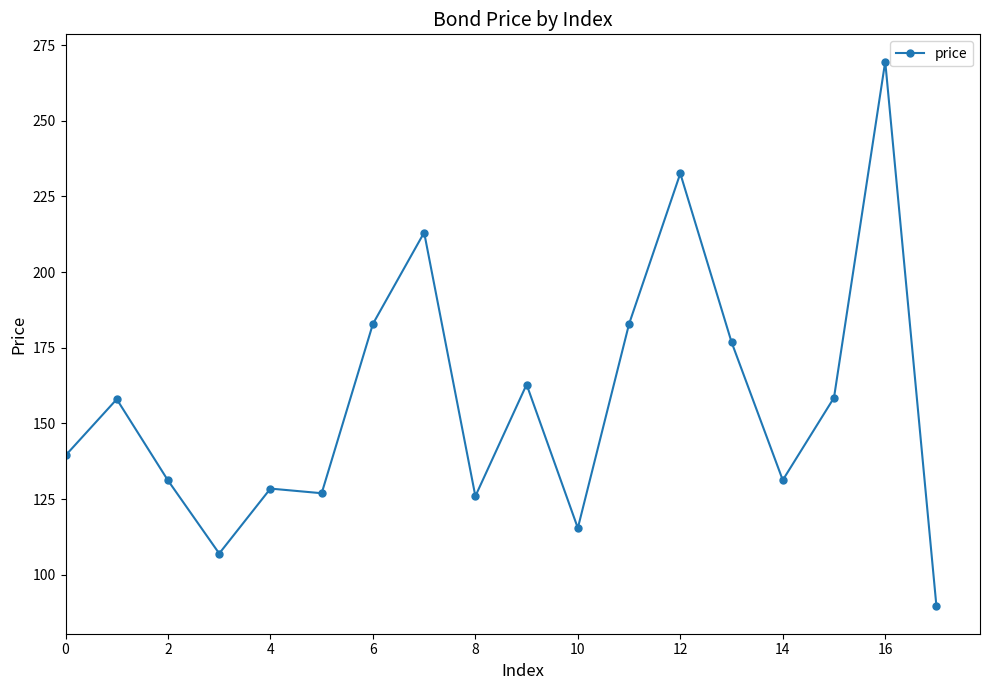

What is the average value?

157.4